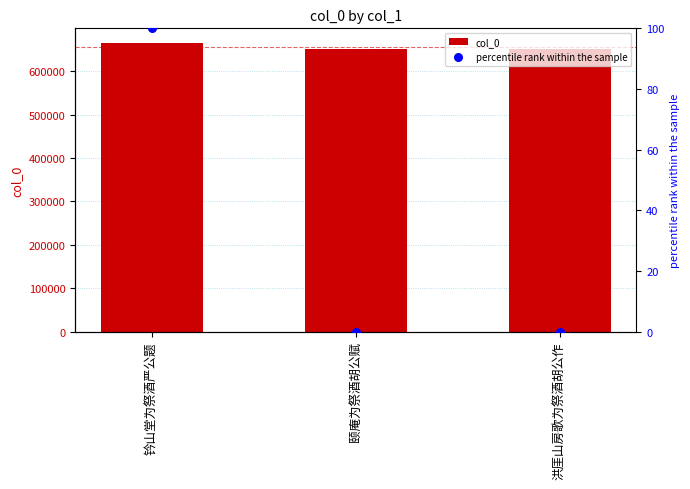

What are all the series names shown in the legend?

col_0, percentile rank within the sample